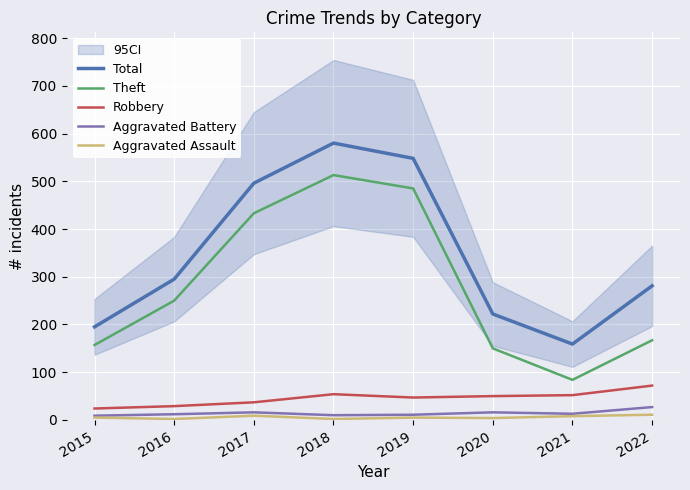

True or false: Total has a value of 496 at 2016.

False